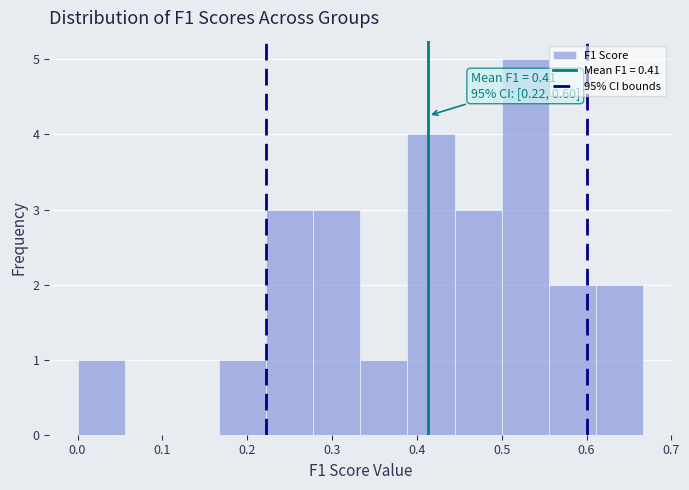

Which range on the x-axis has the tallest bar?

0.50 to 0.56